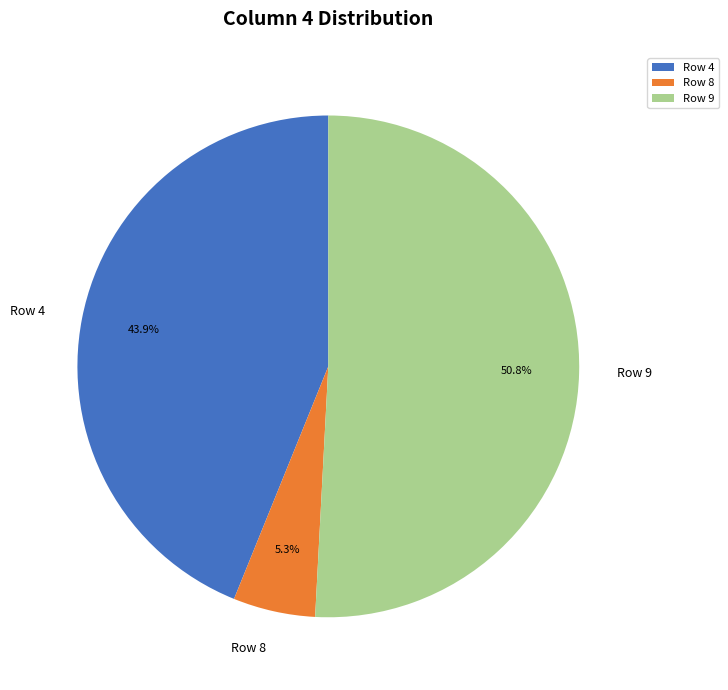

Which category accounts for the majority?

Row 9